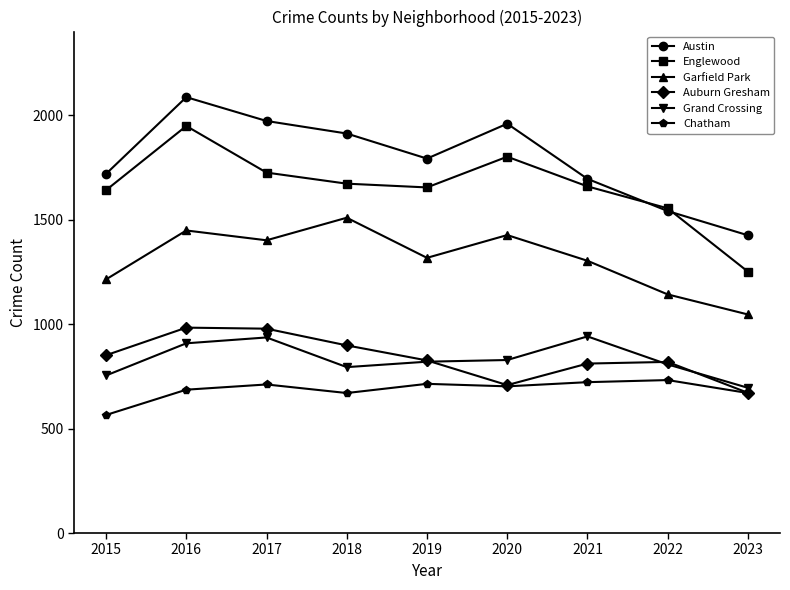

True or false: Austin has more than 0 points higher than both neighbors.

True